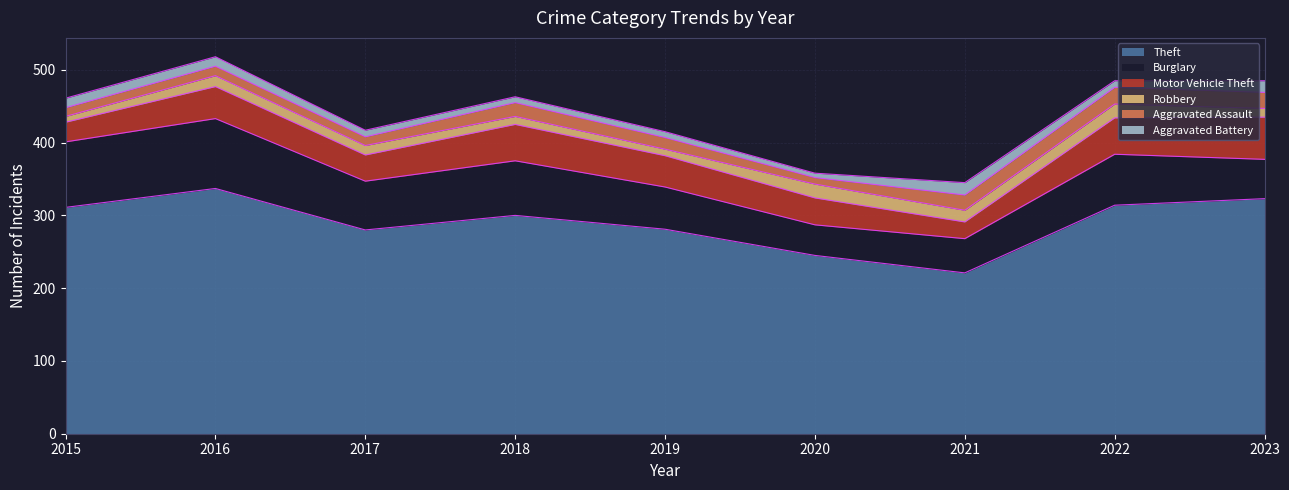

What is the difference between the second highest and minimum values in the Burglary series?

48